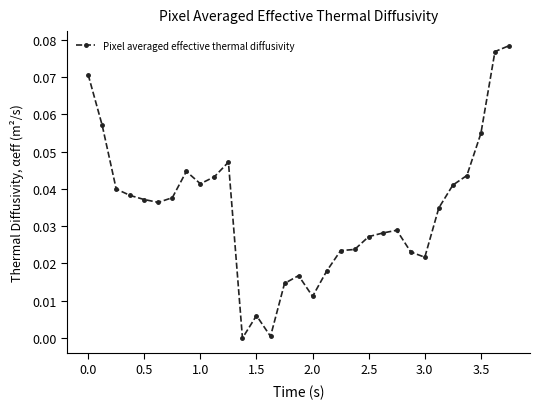

True or false: the data has more than 1 interior local peaks.

True